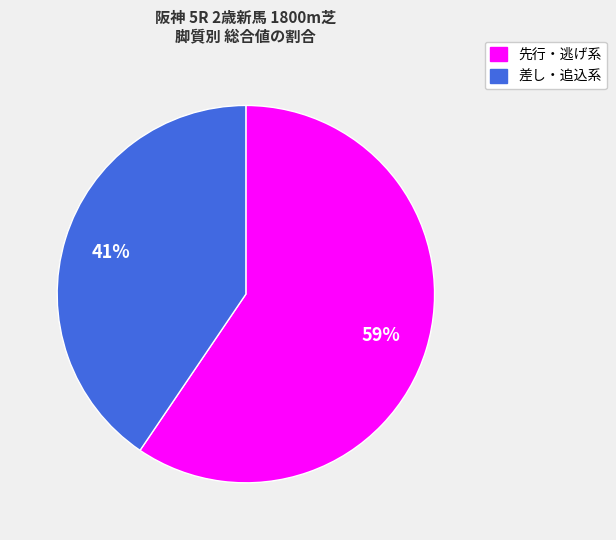

To the nearest percent, what is the average slice percentage?

50%